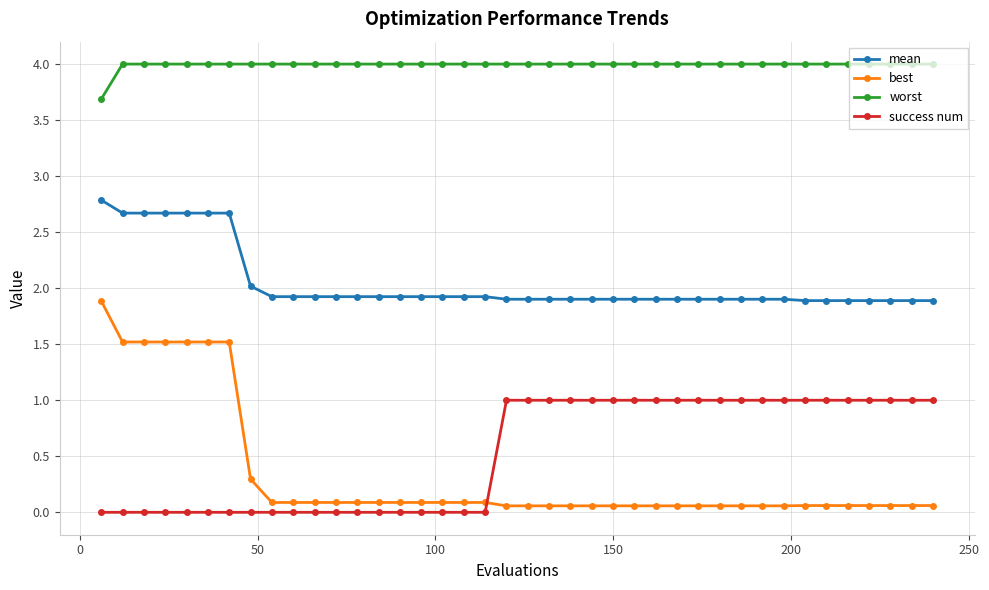

Which series has the largest range (max minus min)?

best